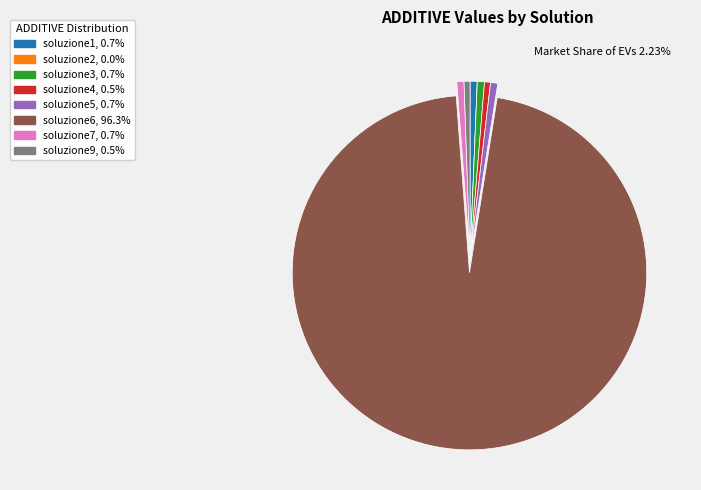

Is the sum of soluzione6 and soluzione7 greater than half?

Yes